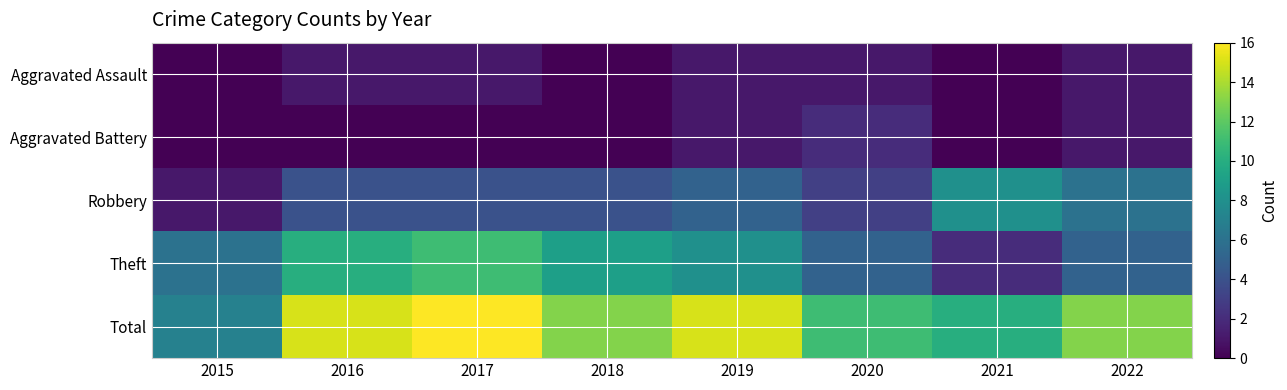

What is the difference between the highest and lowest values at 2020?

10